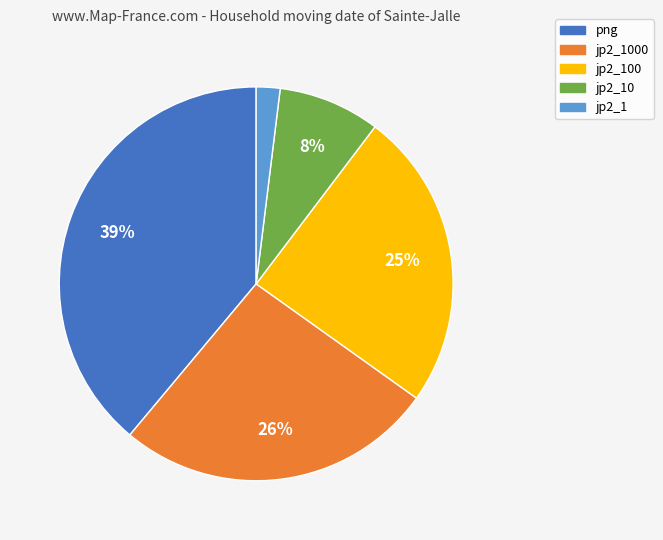

Is there any slice that represents more than half of the pie?

No